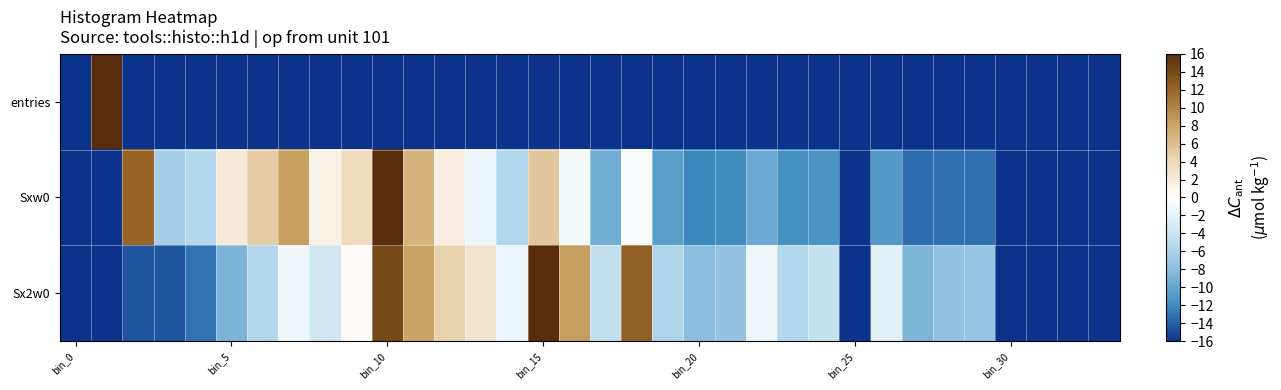

Reading left to right, what are all the values shown in this chart?

entries: -16.0	16.0	-16.0	-16.0	-16.0	-16.0	-16.0	-16.0	-16.0	-16.0	-16.0	-16.0	-16.0	-16.0	-16.0	-16.0	-16.0	-16.0	-16.0	-16.0	-16.0	-16.0	-16.0	-16.0	-16.0	-16.0	-16.0	-16.0	-16.0	-16.0	-16.0	-16.0	-16.0	-16.0
Sxw0: -16.0	-16.0	12.0	-6.4	-5.5	2.2	5.0	8.5	1.4	3.7	16.0	6.8	1.6	-1.4	-5.6	5.3	-0.8	-9.4	-0.4	-10.6	-12.1	-12.0	-9.5	-11.5	-11.3	-16.0	-10.9	-13.4	-13.2	-13.1	-16.0	-16.0	-16.0	-16.0
Sx2w0: -16.0	-16.0	-14.5	-14.5	-13.0	-8.8	-5.4	-1.2	-3.6	0.5	14.1	8.0	4.6	2.7	-1.6	16.0	8.4	-4.5	12.4	-5.7	-8.1	-7.4	-1.3	-5.5	-4.4	-16.0	-2.3	-8.6	-7.6	-7.4	-16.0	-16.0	-16.0	-16.0